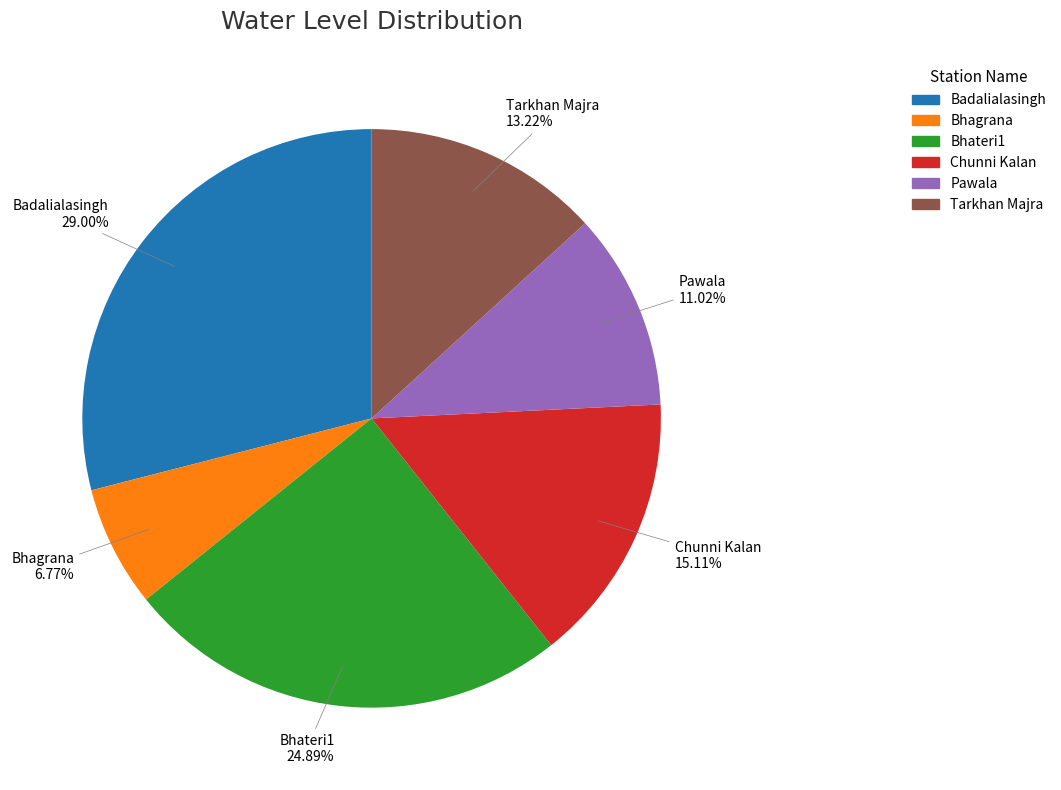

Rank the categories by value from highest to lowest.

Badalialasingh, Bhateri1, Chunni Kalan, Tarkhan Majra, Pawala, Bhagrana